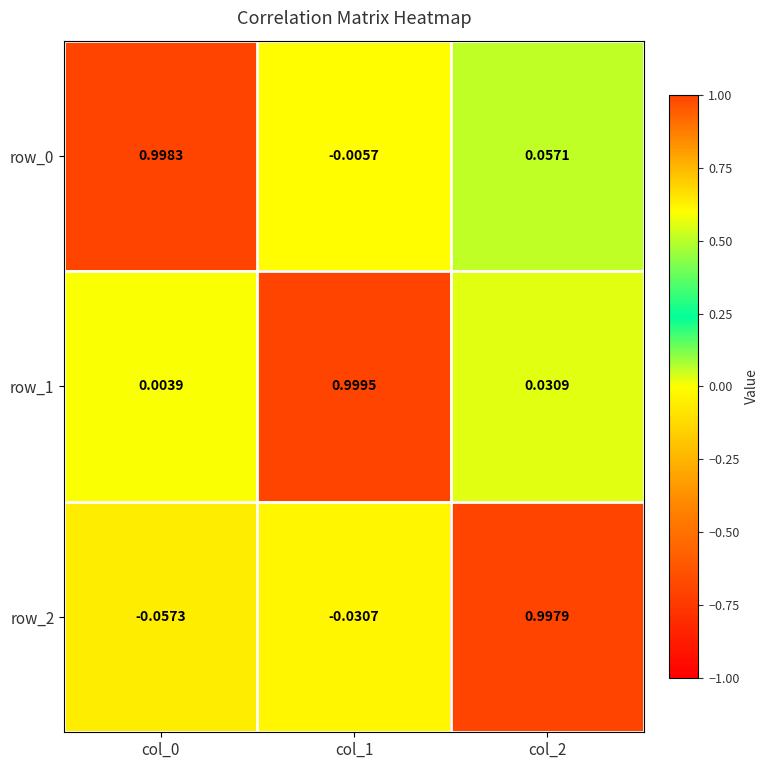

Is the value of row_1 at col_1 greater than the value of row_0 at col_1?

Yes